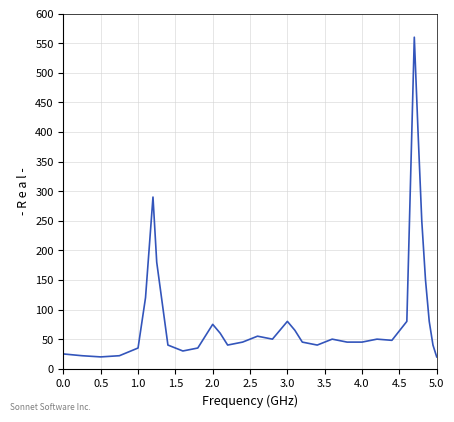

What is the sum of all values?

3192